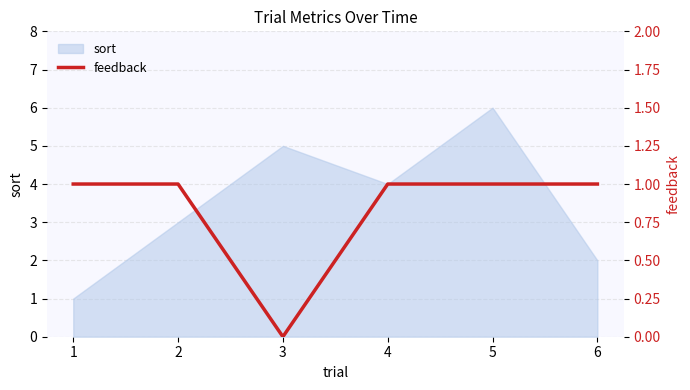

True or false: the data shows 1 at 2.

True